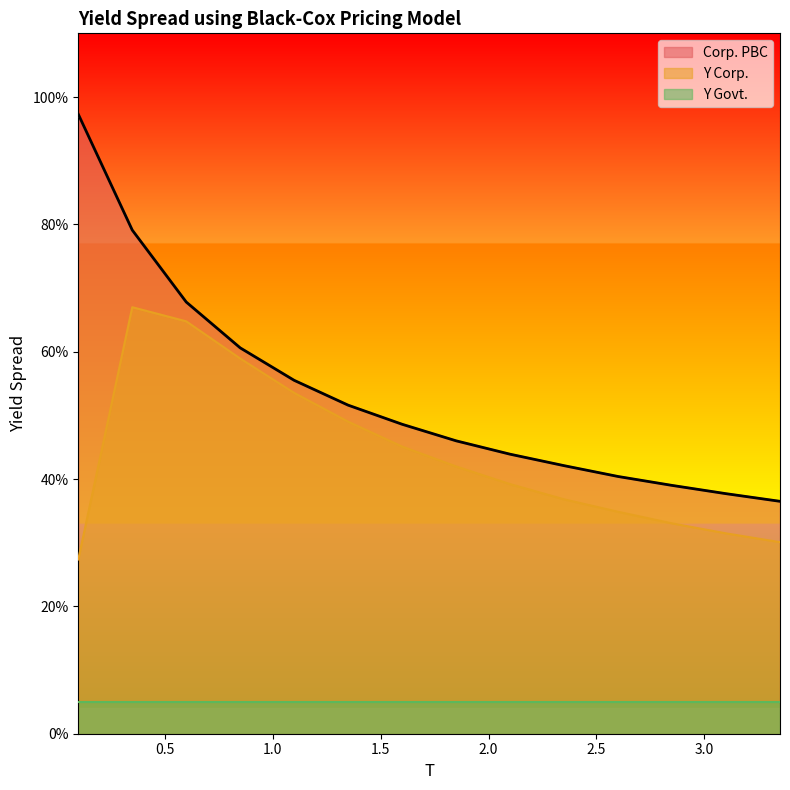

What is the value of the Corp. PBC point at the 14th from the left?

0.4